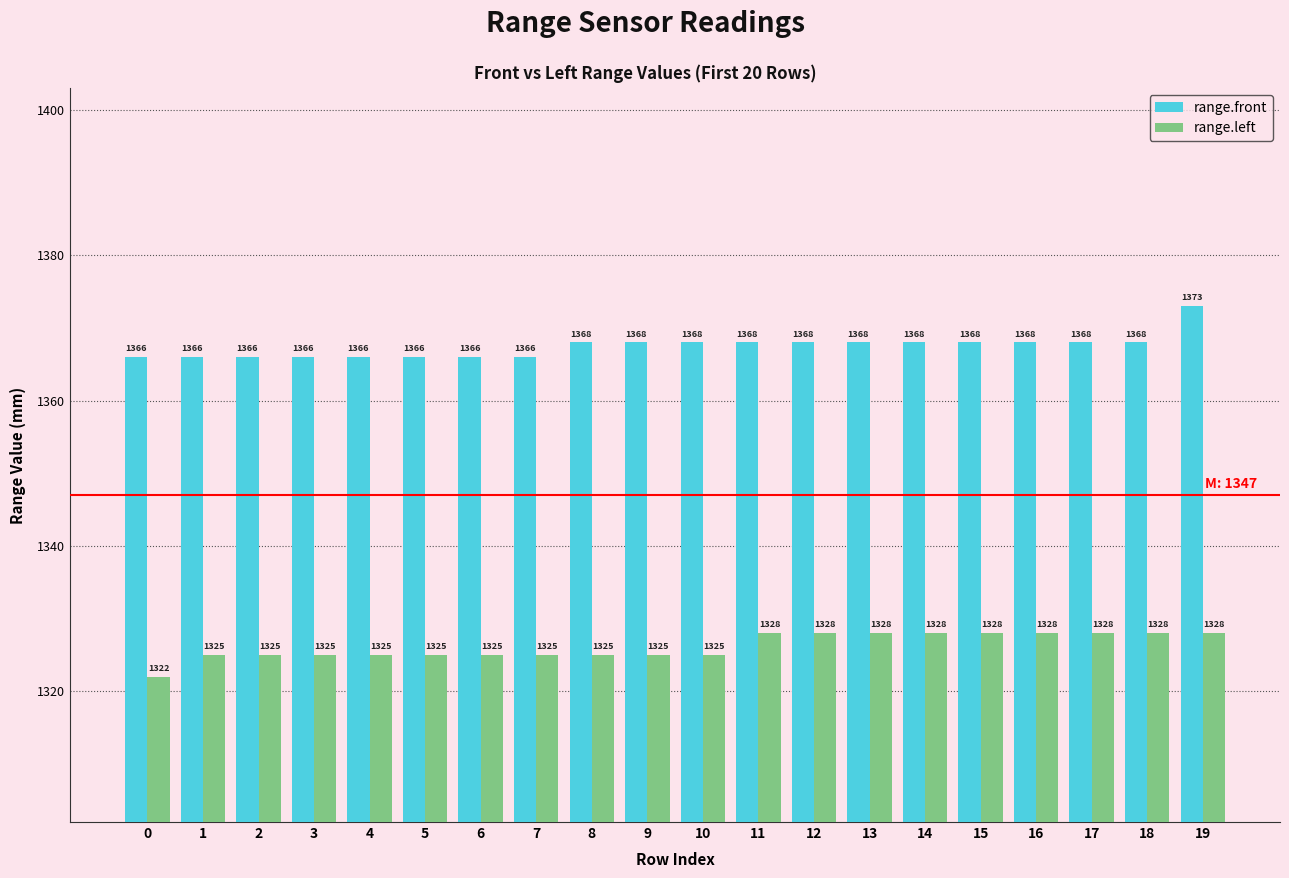

Read the range.front value at 19.

1373